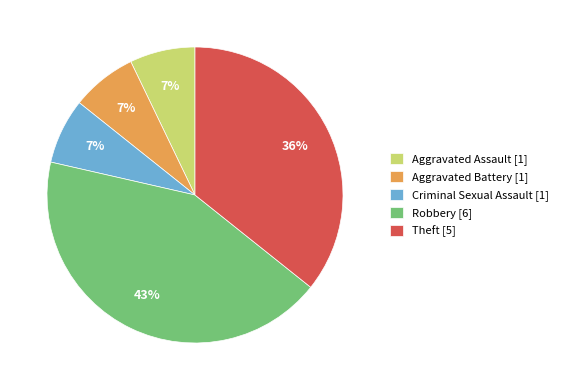

Is Aggravated Assault the majority of the pie?

No